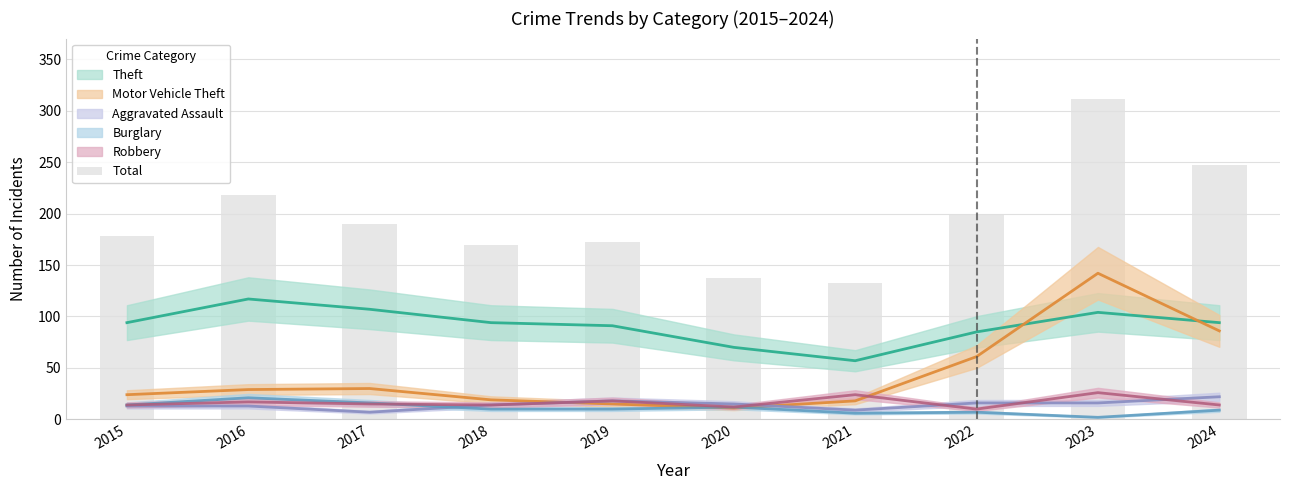

What is the maximum value shown in the chart?

311